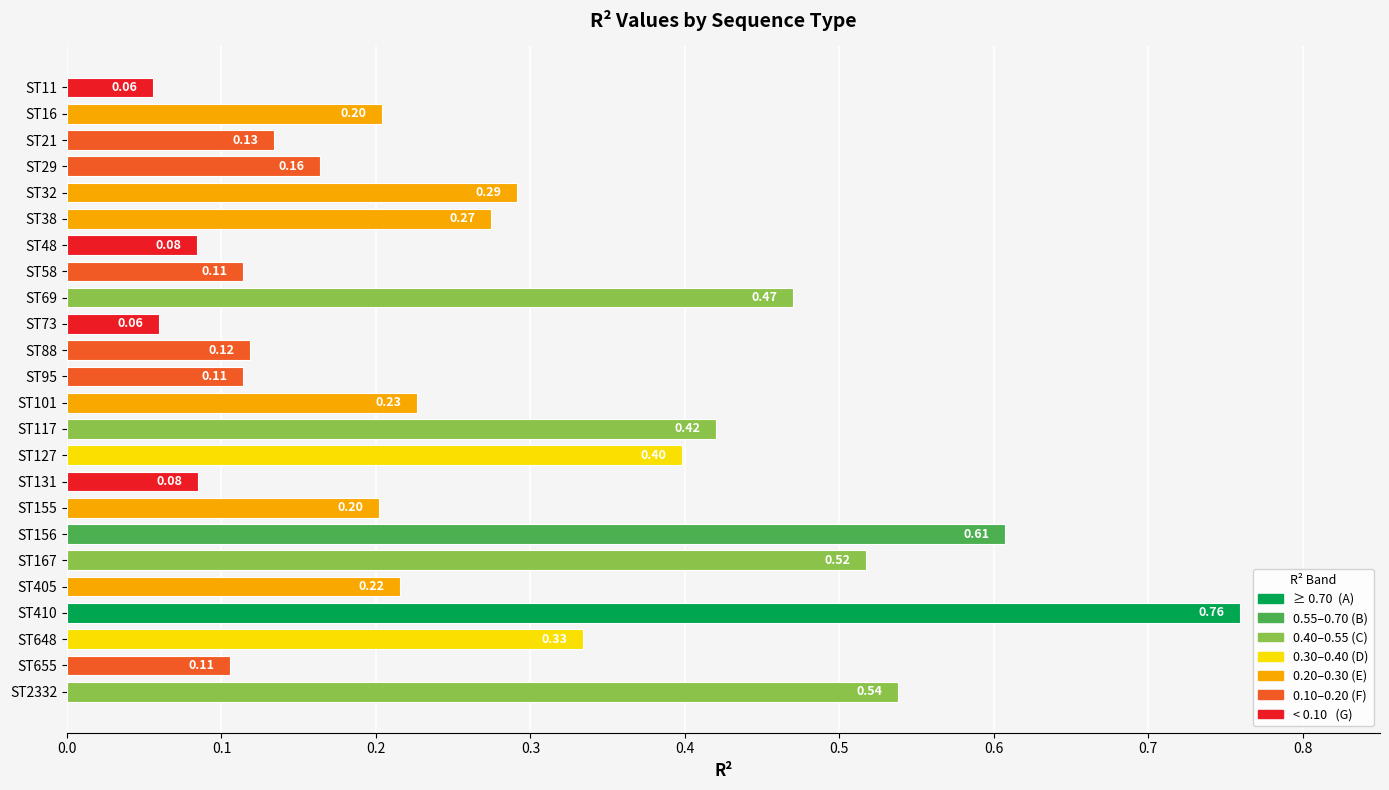

What is the sum of all values?

6.5